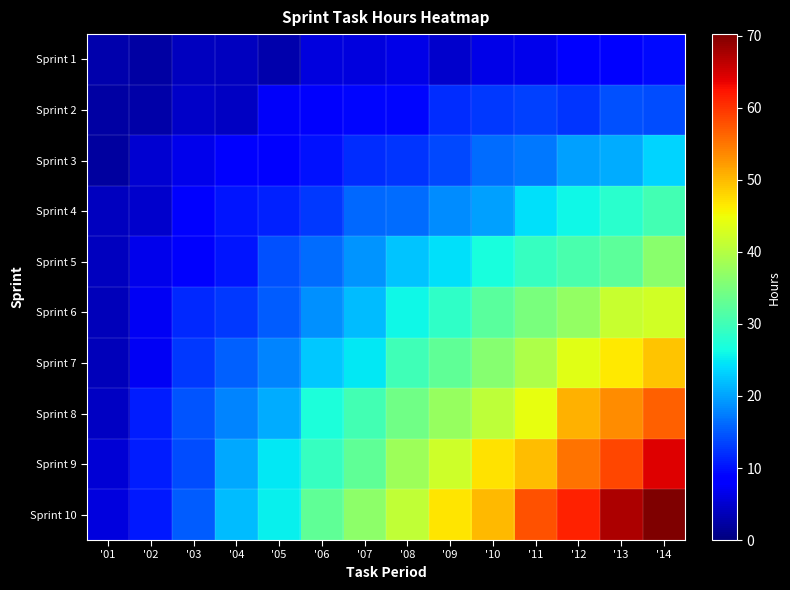

Which series has the largest range (max minus min)?

Sprint 10